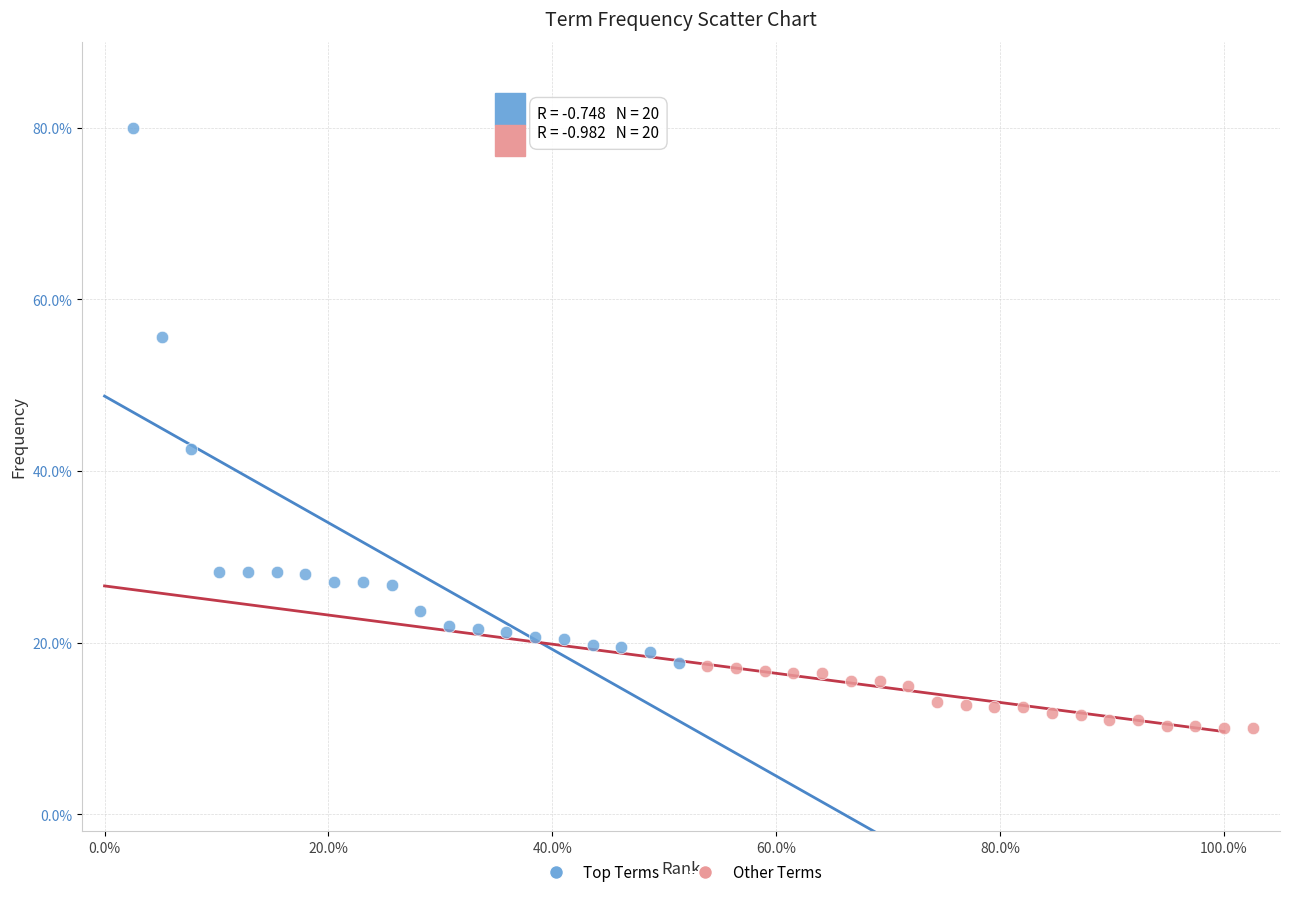

Which series contains the highest Y value?

Top Terms